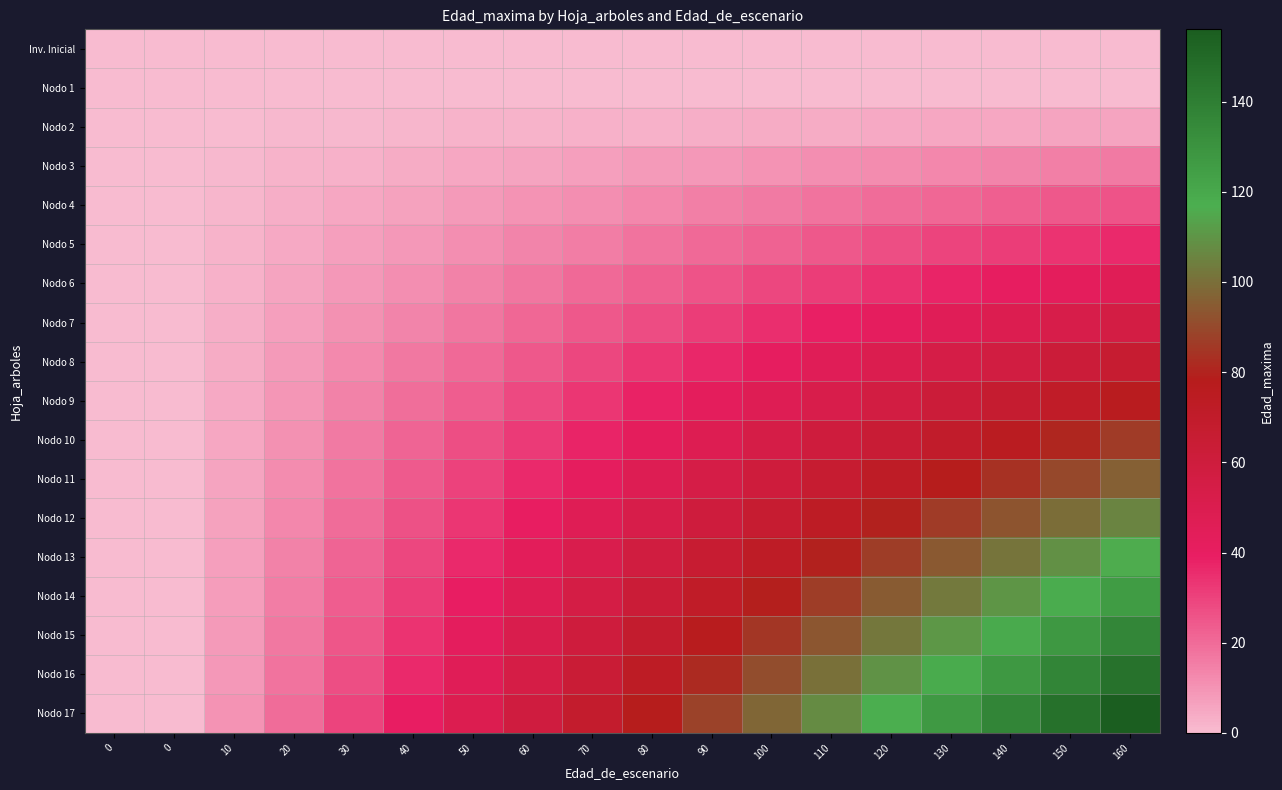

Reading right to left, extract all data points from this chart.

Inv. Inicial: 160=0.0	150=0.0	140=0.0	130=0.0	120=0.0	110=0.0	100=0.0	90=0.0	80=0.0	70=0.0	60=0.0	50=0.0	40=0.0	30=0.0	20=0.0	10=0.0	0=0.0	0=0.0
Nodo 1: 160=0.0	150=0.0	140=0.0	130=0.0	120=0.0	110=0.0	100=0.0	90=0.0	80=0.0	70=0.0	60=0.0	50=0.0	40=0.0	30=0.0	20=0.0	10=0.0	0=0.0	0=0.0
Nodo 2: 160=6.0	150=5.6	140=5.2	130=4.9	120=4.5	110=4.1	100=3.8	90=3.4	80=3.0	70=2.6	60=2.2	50=1.9	40=1.5	30=1.1	20=0.8	10=0.4	0=0.0	0=0.0
Nodo 3: 160=16.0	150=15.0	140=14.0	130=13.0	120=12.0	110=11.0	100=10.0	90=9.0	80=8.0	70=7.0	60=6.0	50=5.0	40=4.0	30=3.0	20=2.0	10=1.0	0=0.0	0=0.0
Nodo 4: 160=26.0	150=24.4	140=22.8	130=21.1	120=19.5	110=17.9	100=16.2	90=14.6	80=13.0	70=11.4	60=9.8	50=8.1	40=6.5	30=4.9	20=3.2	10=1.6	0=0.0	0=0.0
Nodo 5: 160=36.0	150=33.8	140=31.5	130=29.2	120=27.0	110=24.8	100=22.5	90=20.2	80=18.0	70=15.8	60=13.5	50=11.2	40=9.0	30=6.8	20=4.5	10=2.2	0=0.0	0=0.0
Nodo 6: 160=46.0	150=43.1	140=40.2	130=37.4	120=34.5	110=31.6	100=28.8	90=25.9	80=23.0	70=20.1	60=17.2	50=14.4	40=11.5	30=8.6	20=5.8	10=2.9	0=0.0	0=0.0
Nodo 7: 160=56.0	150=52.5	140=49.0	130=45.5	120=42.0	110=38.5	100=35.0	90=31.5	80=28.0	70=24.5	60=21.0	50=17.5	40=14.0	30=10.5	20=7.0	10=3.5	0=0.0	0=0.0
Nodo 8: 160=66.0	150=61.9	140=57.8	130=53.6	120=49.5	110=45.4	100=41.2	90=37.1	80=33.0	70=28.9	60=24.8	50=20.6	40=16.5	30=12.4	20=8.2	10=4.1	0=0.0	0=0.0
Nodo 9: 160=76.0	150=71.2	140=66.5	130=61.8	120=57.0	110=52.2	100=47.5	90=42.8	80=38.0	70=33.2	60=28.5	50=23.8	40=19.0	30=14.2	20=9.5	10=4.8	0=0.0	0=0.0
Nodo 10: 160=86.0	150=80.6	140=75.2	130=69.9	120=64.5	110=59.1	100=53.8	90=48.4	80=43.0	70=37.6	60=32.2	50=26.9	40=21.5	30=16.1	20=10.8	10=5.4	0=0.0	0=0.0
Nodo 11: 160=96.0	150=90.0	140=84.0	130=78.0	120=72.0	110=66.0	100=60.0	90=54.0	80=48.0	70=42.0	60=36.0	50=30.0	40=24.0	30=18.0	20=12.0	10=6.0	0=0.0	0=0.0
Nodo 12: 160=106.0	150=99.4	140=92.8	130=86.1	120=79.5	110=72.9	100=66.2	90=59.6	80=53.0	70=46.4	60=39.8	50=33.1	40=26.5	30=19.9	20=13.2	10=6.6	0=0.0	0=0.0
Nodo 13: 160=116.0	150=108.8	140=101.5	130=94.2	120=87.0	110=79.8	100=72.5	90=65.2	80=58.0	70=50.8	60=43.5	50=36.2	40=29.0	30=21.8	20=14.5	10=7.2	0=0.0	0=0.0
Nodo 14: 160=126.0	150=118.1	140=110.2	130=102.4	120=94.5	110=86.6	100=78.8	90=70.9	80=63.0	70=55.1	60=47.2	50=39.4	40=31.5	30=23.6	20=15.8	10=7.9	0=0.0	0=0.0
Nodo 15: 160=136.0	150=127.5	140=119.0	130=110.5	120=102.0	110=93.5	100=85.0	90=76.5	80=68.0	70=59.5	60=51.0	50=42.5	40=34.0	30=25.5	20=17.0	10=8.5	0=0.0	0=0.0
Nodo 16: 160=146.0	150=136.9	140=127.8	130=118.6	120=109.5	110=100.4	100=91.2	90=82.1	80=73.0	70=63.9	60=54.8	50=45.6	40=36.5	30=27.4	20=18.2	10=9.1	0=0.0	0=0.0
Nodo 17: 160=156.0	150=146.2	140=136.5	130=126.8	120=117.0	110=107.2	100=97.5	90=87.8	80=78.0	70=68.2	60=58.5	50=48.8	40=39.0	30=29.2	20=19.5	10=9.8	0=0.0	0=0.0